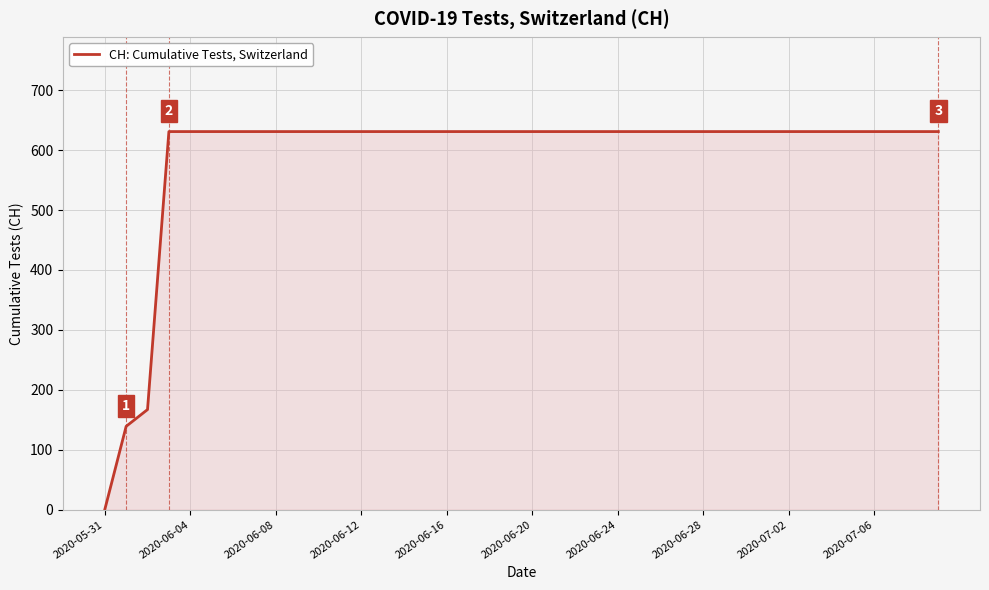

What is the greatest value displayed?

631